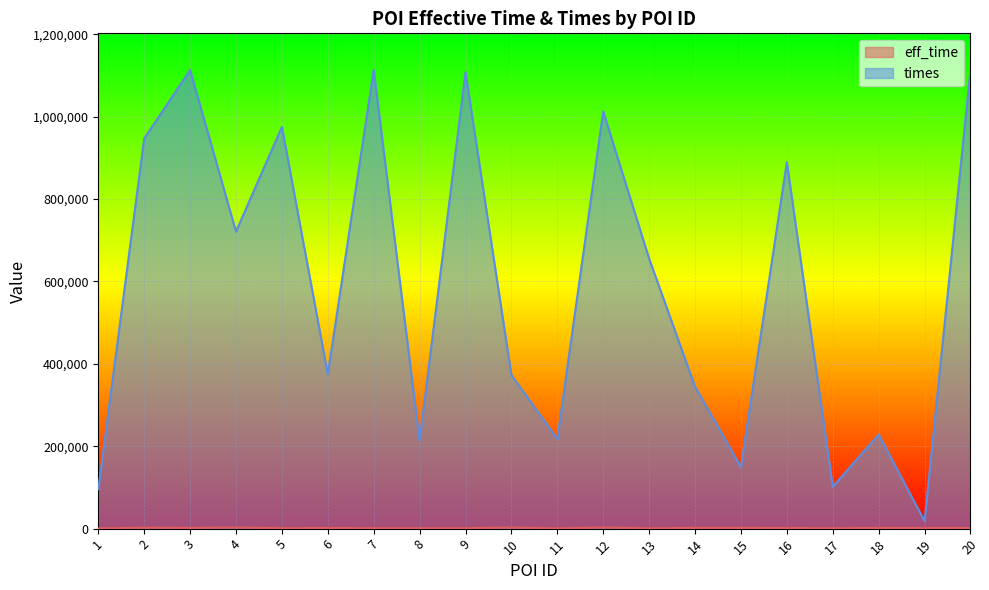

What is the value of the times point at the 6th from the left?

374921